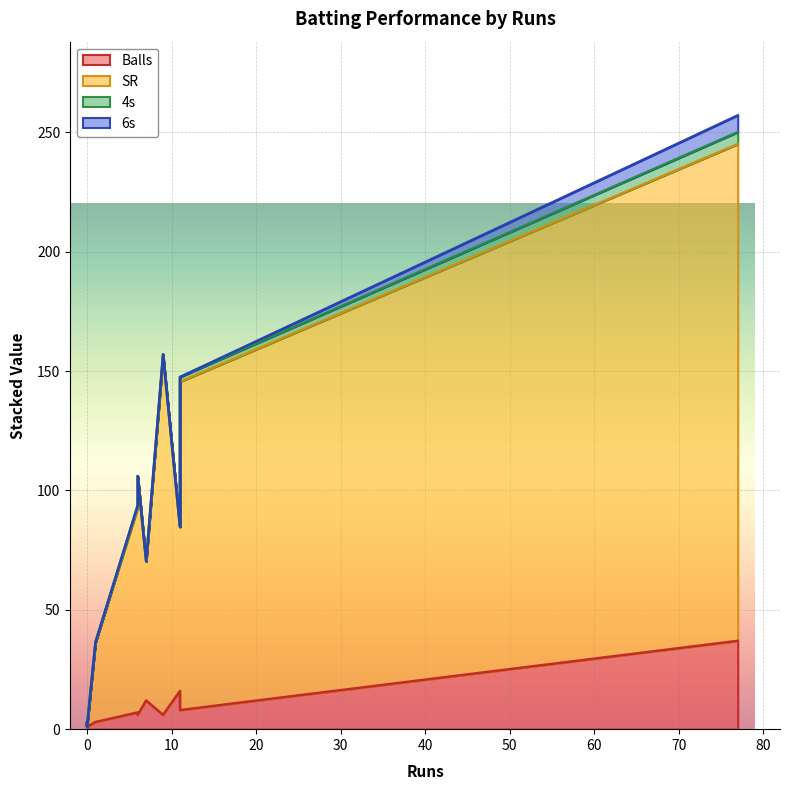

How many times do SR and Balls cross each other?

1